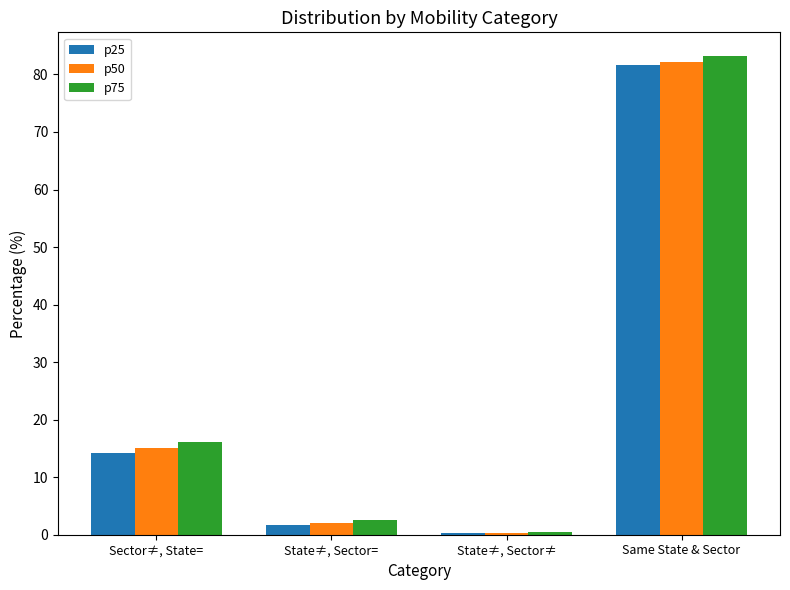

Where is p75 nearest to the value 41?

Sector≠, State=